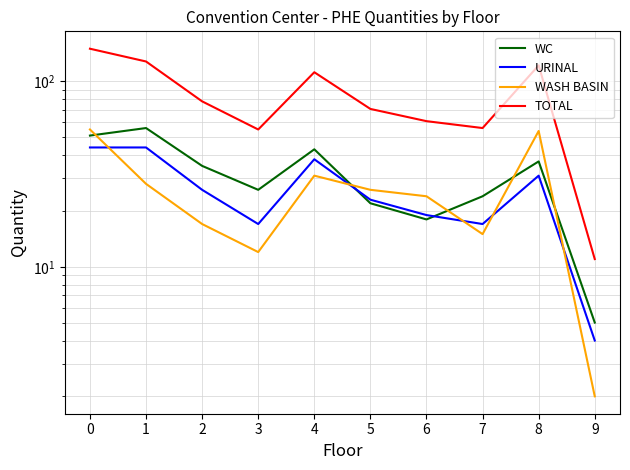

How many distinct data groups are displayed?

4